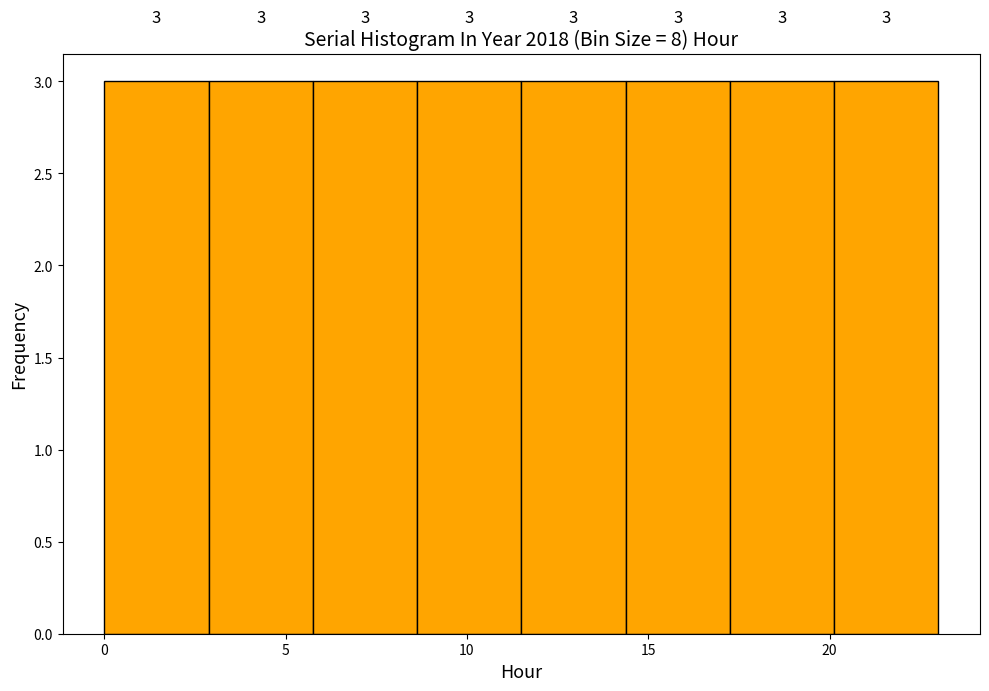

What is the height of the bar covering 6.0 to 8.5 on the x-axis? The bar edges are not printed on the chart, so give them approximately, as read against the axis.

3